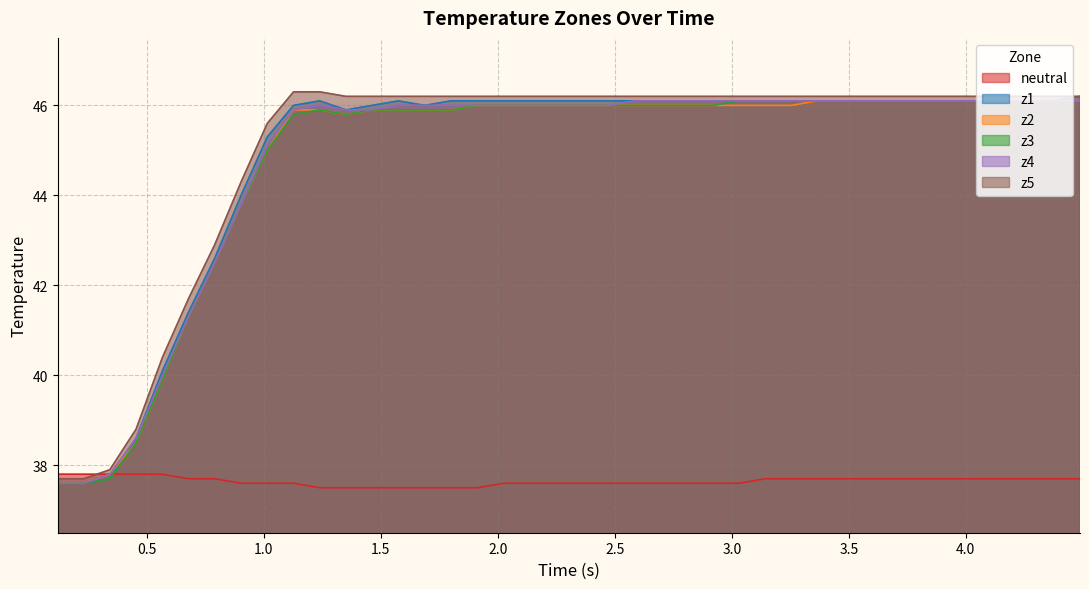

Does the chart display data point markers on the line(s)?

No